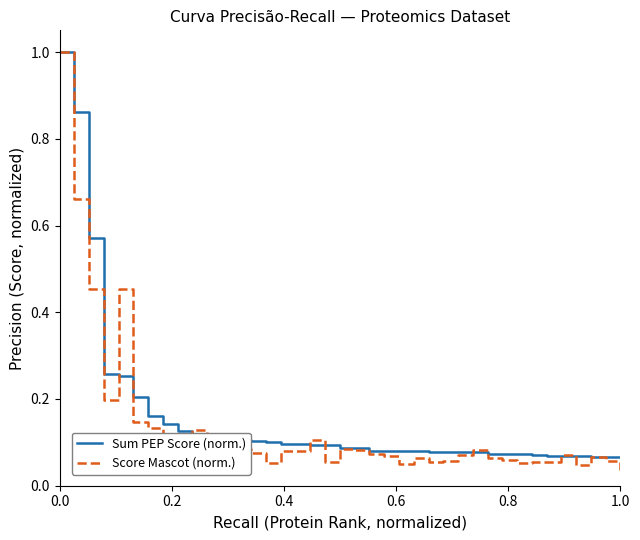

Which series has the largest range (max minus min)?

Score Mascot (norm.)